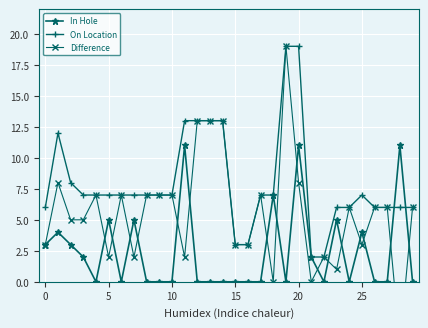

How many data points does each series have?

30